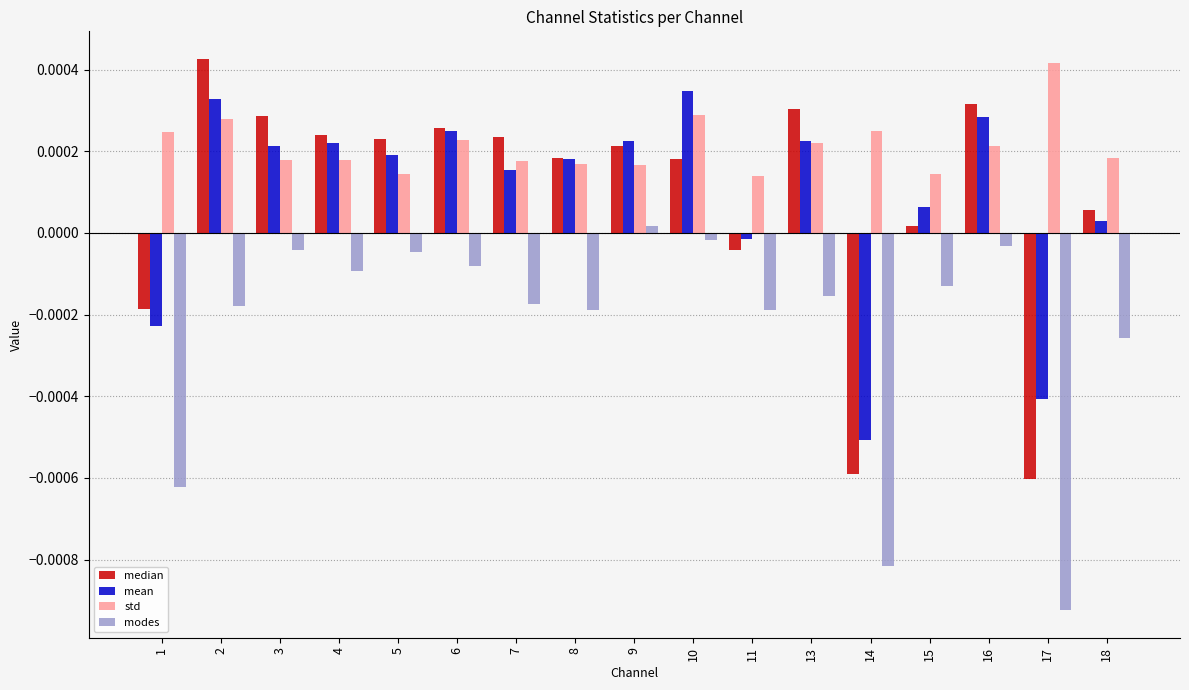

The median series shows 0.0 at 3. True or false?

True